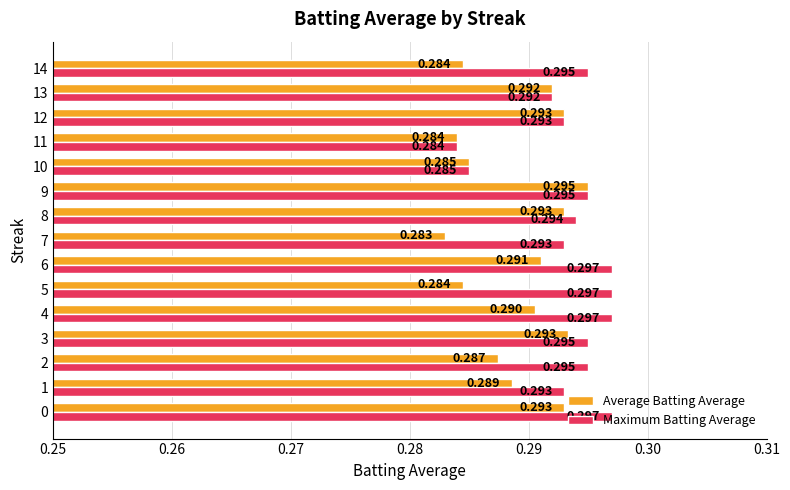

Between 0 and 8, which series saw the biggest shift?

Maximum Batting Average